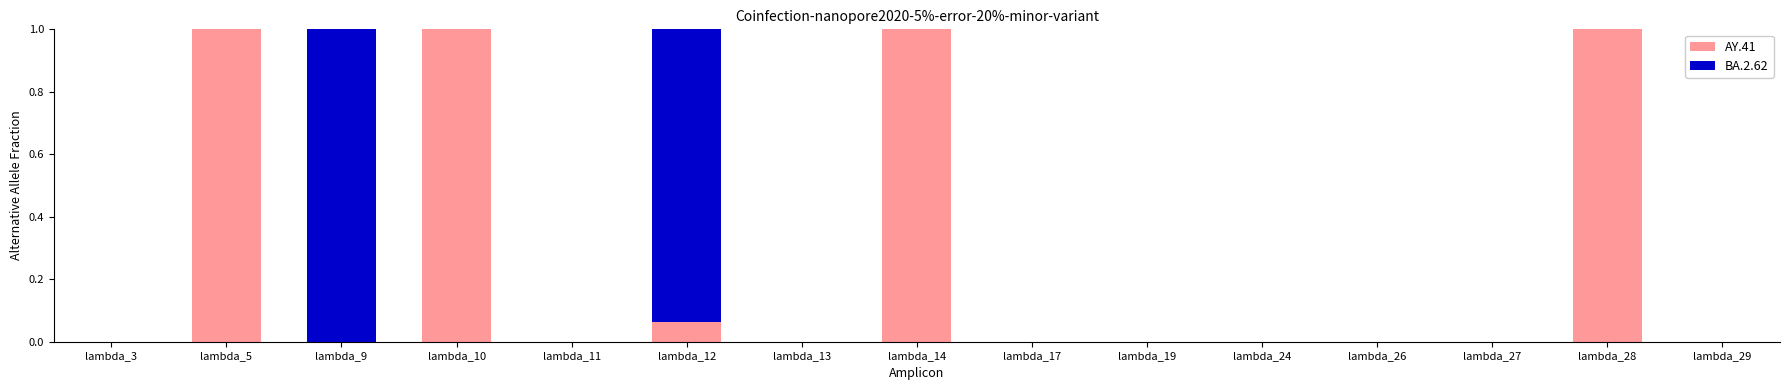

The value of AY.41 at lambda_14 is 1.0. True or false?

True